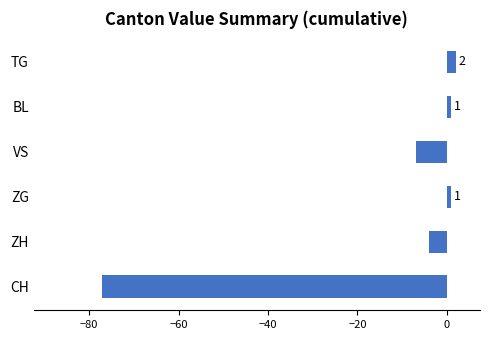

At which label is the value closest to -37?

VS